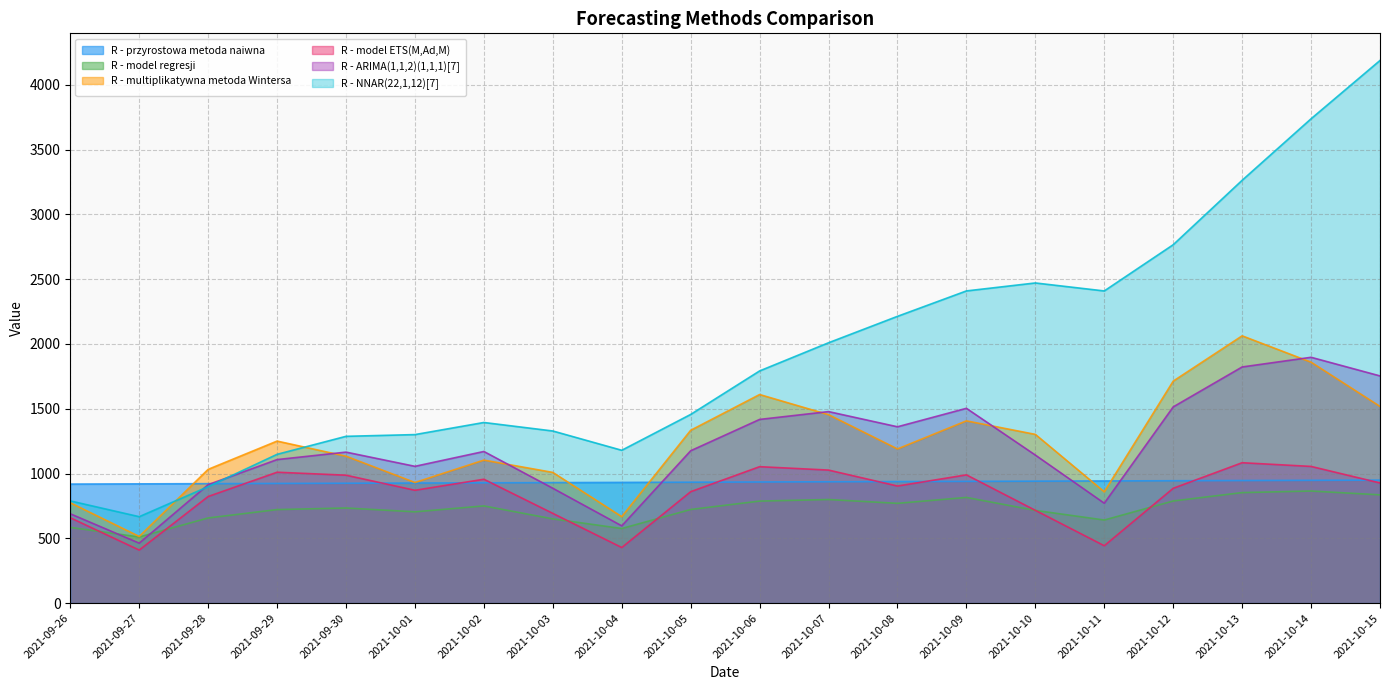

Count the number of categories in the chart.

20